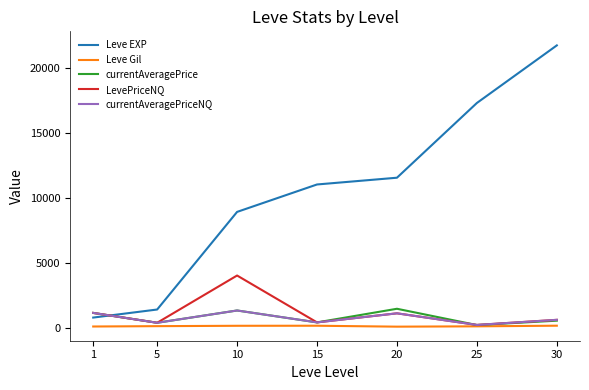

True or false: Leve EXP and Leve Gil intersect in this chart.

False